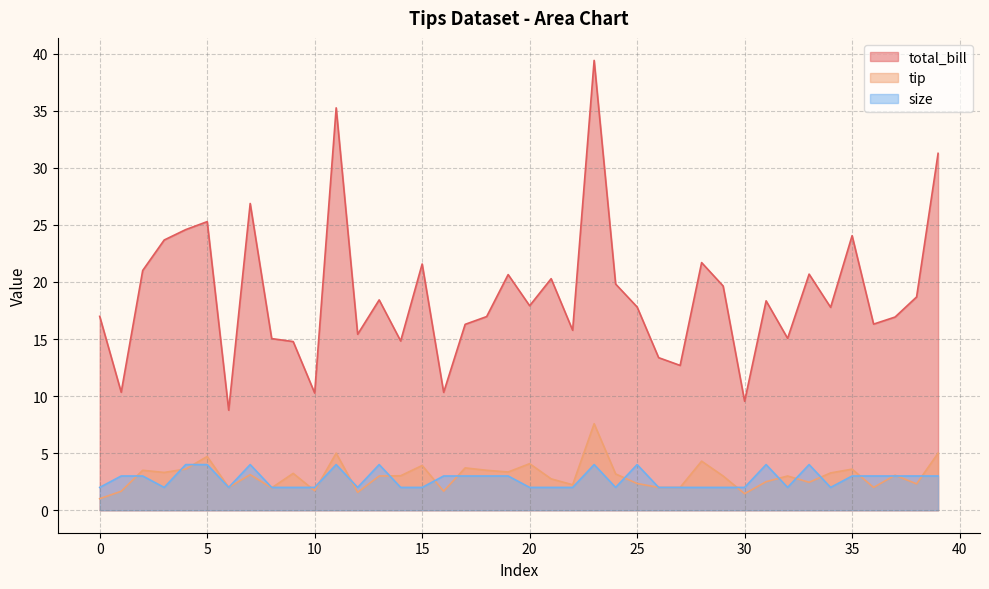

Where does the size series first go above 3?

4